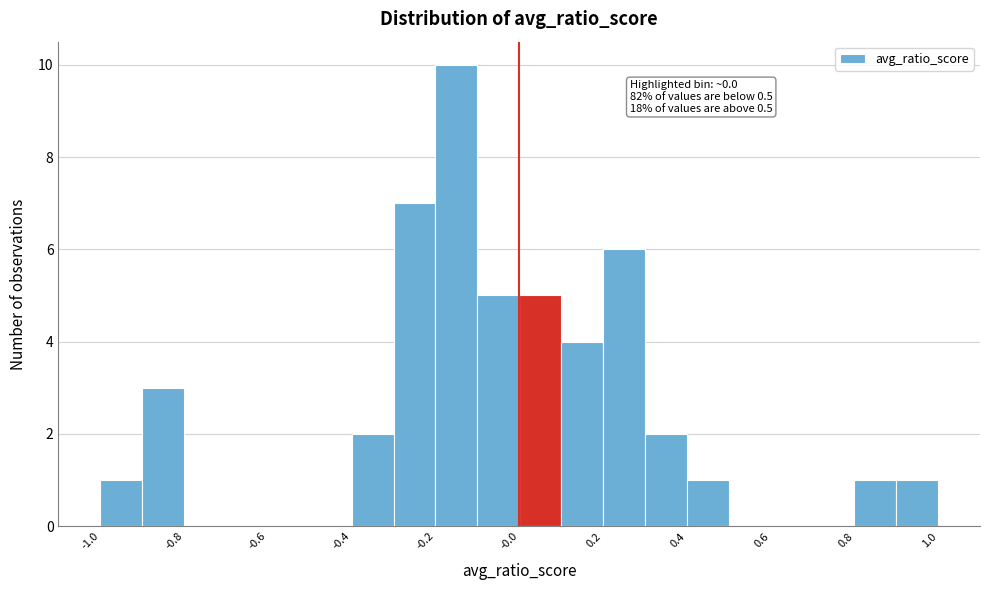

Which range on the x-axis has the tallest bar?

-0.2 to -0.1